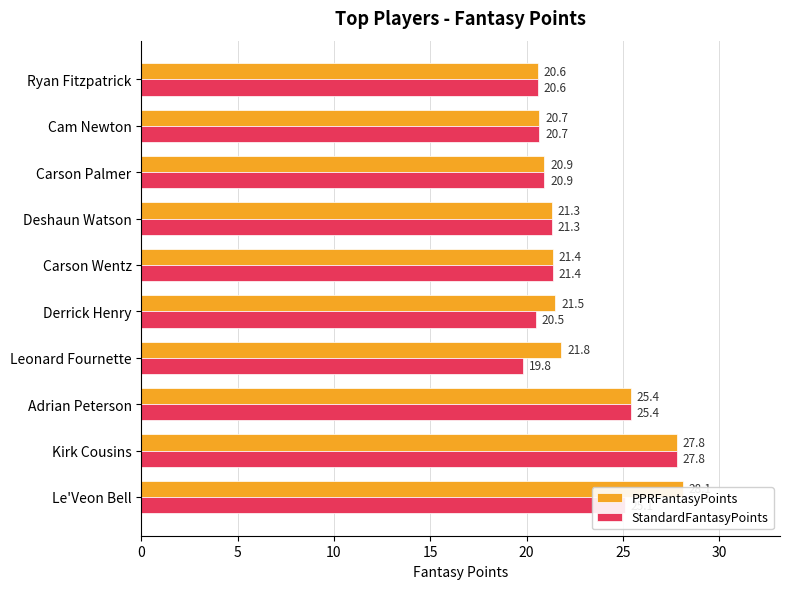

Which series changed the most between Le'Veon Bell and Ryan Fitzpatrick?

PPRFantasyPoints